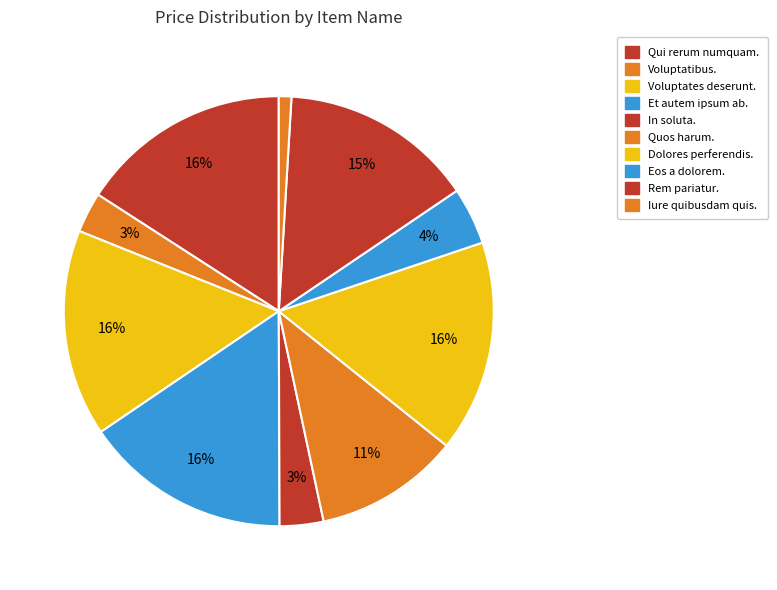

Approximately how many times larger is the value at Voluptatibus. compared to Iure quibusdam quis.?

3.2